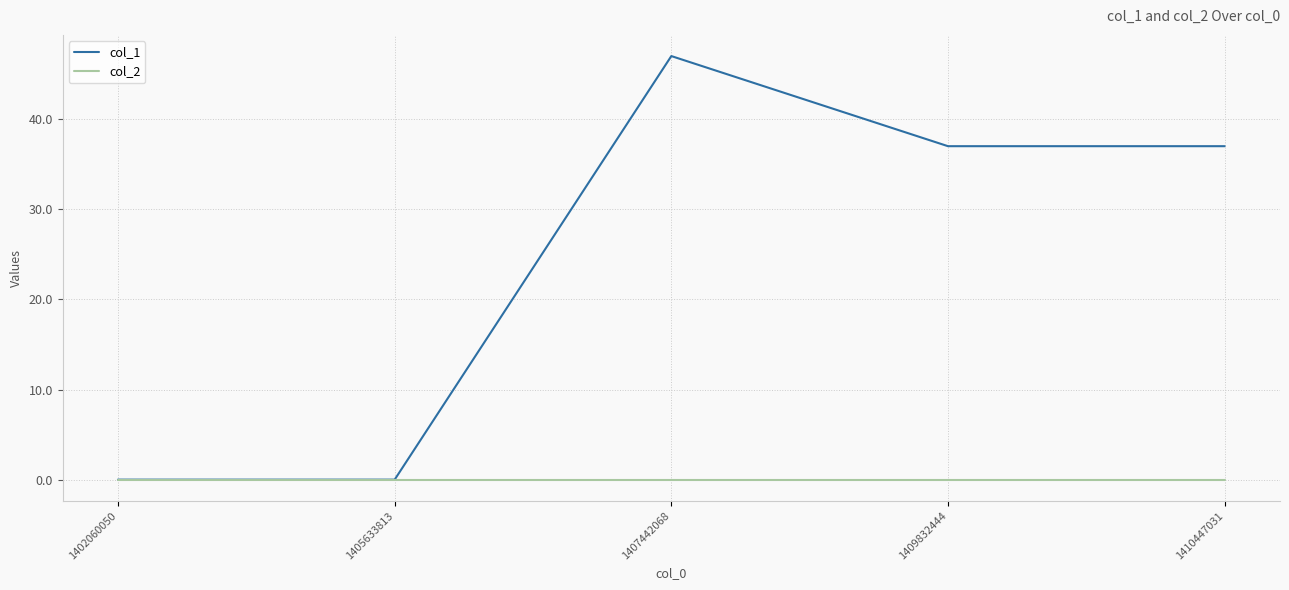

List the series in order of their peak value, highest first.

col_1, col_2